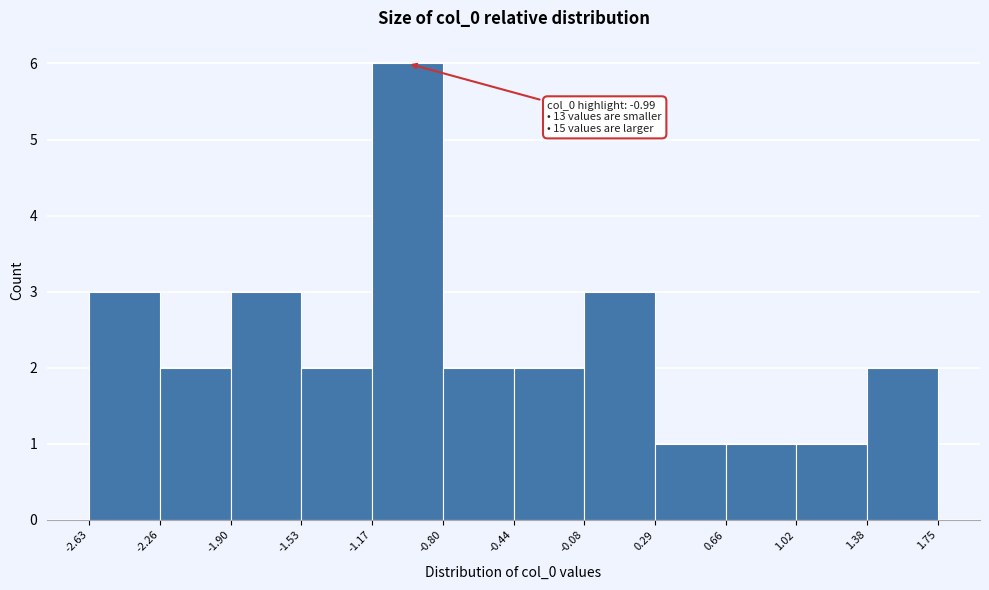

Which range on the x-axis has the tallest bar?

-1.17 to -0.80